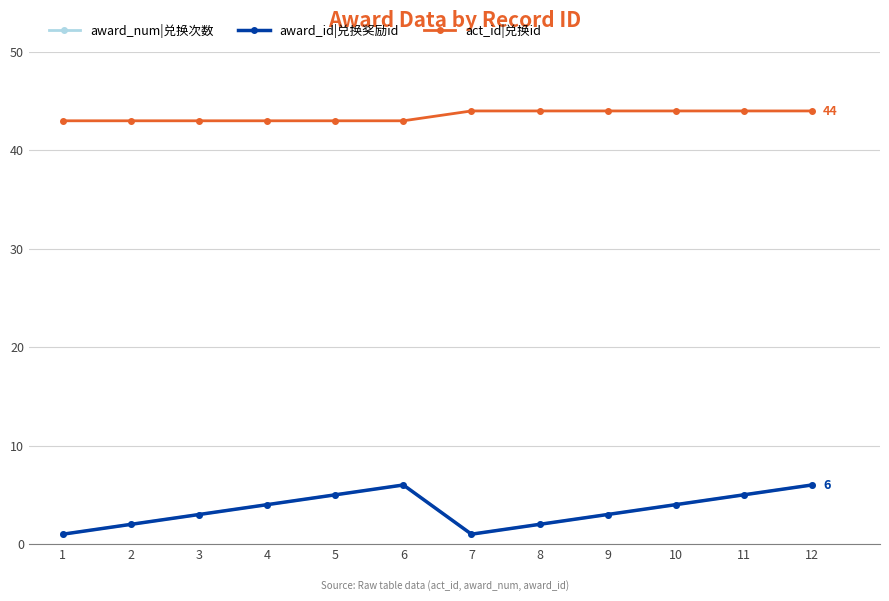

Is this an area chart (filled region under the line)?

No